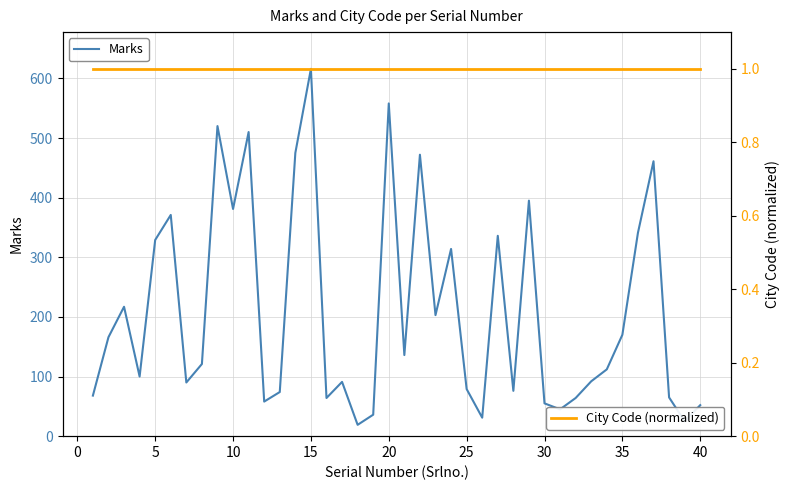

How many lines are shown in the chart?

2